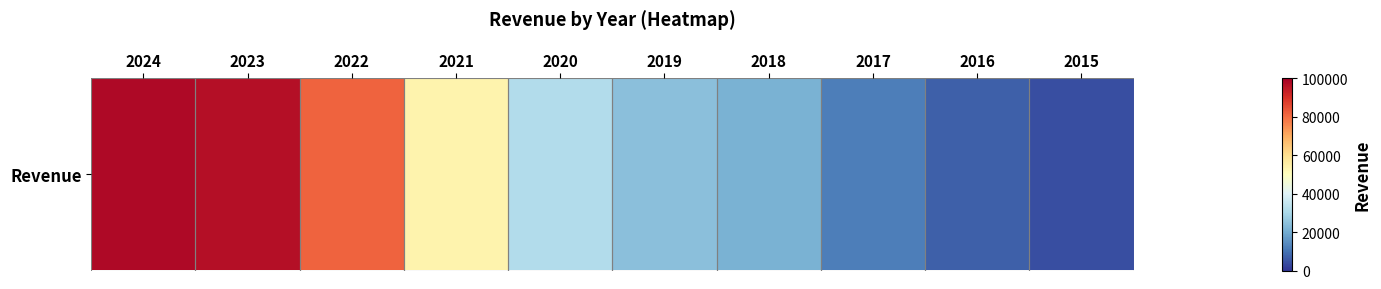

At which label does the data first exceed 31536?

2024